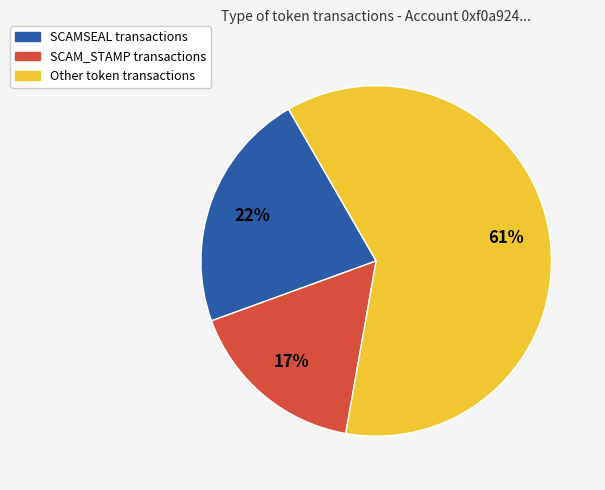

Does any single category account for the majority?

Yes